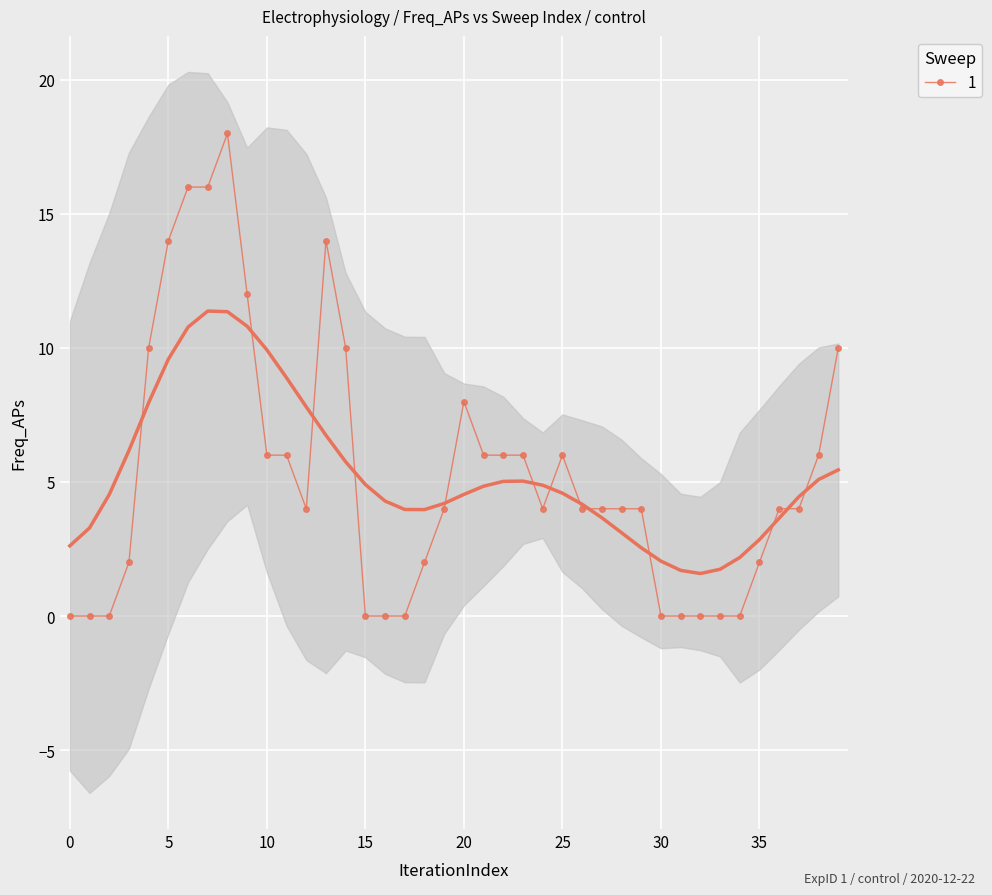

What is the maximum value for 1?

18